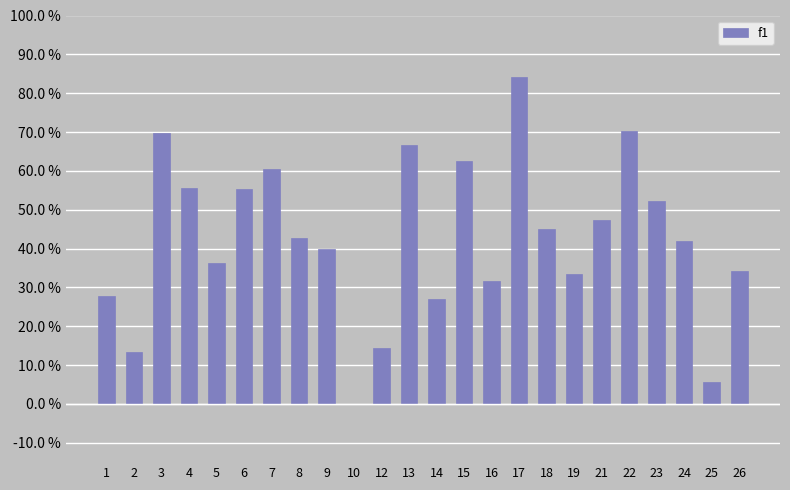

The chart shows a value of 0.7 at 22. True or false?

True